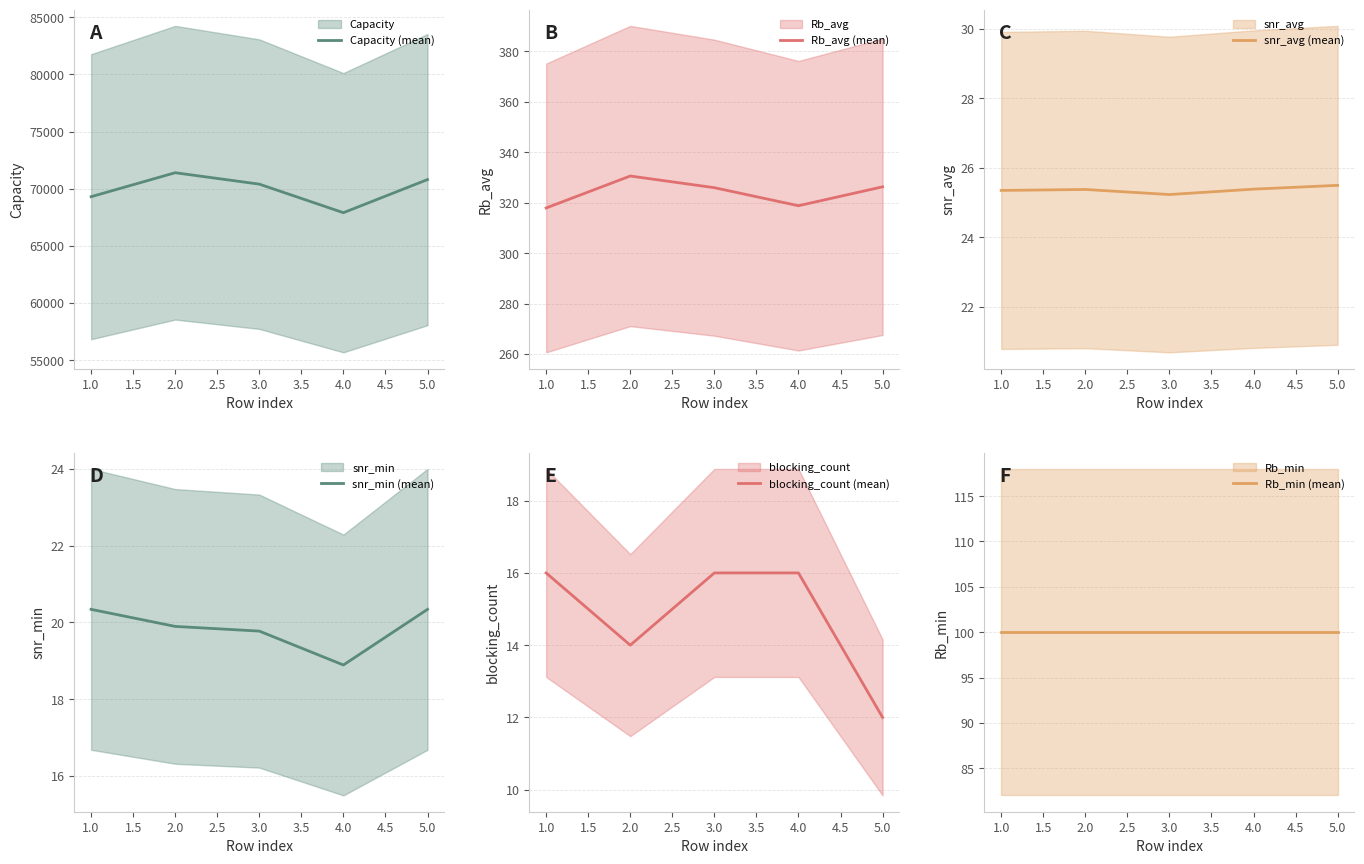

The value of Capacity (mean) at 1.0 is 69300. True or false?

True